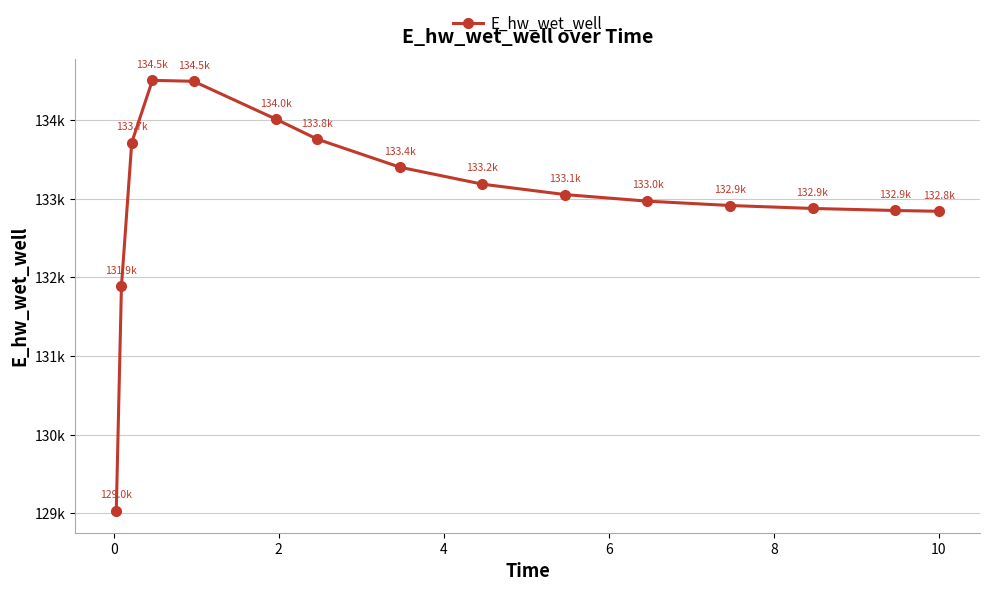

Reading left to right, transcribe all the data shown in this chart.

129025.6	131885.6	133716.6	134507.9	134495.8	134012.8	133758.8	133402.3	133186.6	133054.3	132970.4	132915.2	132877.7	132851.7	132841.5